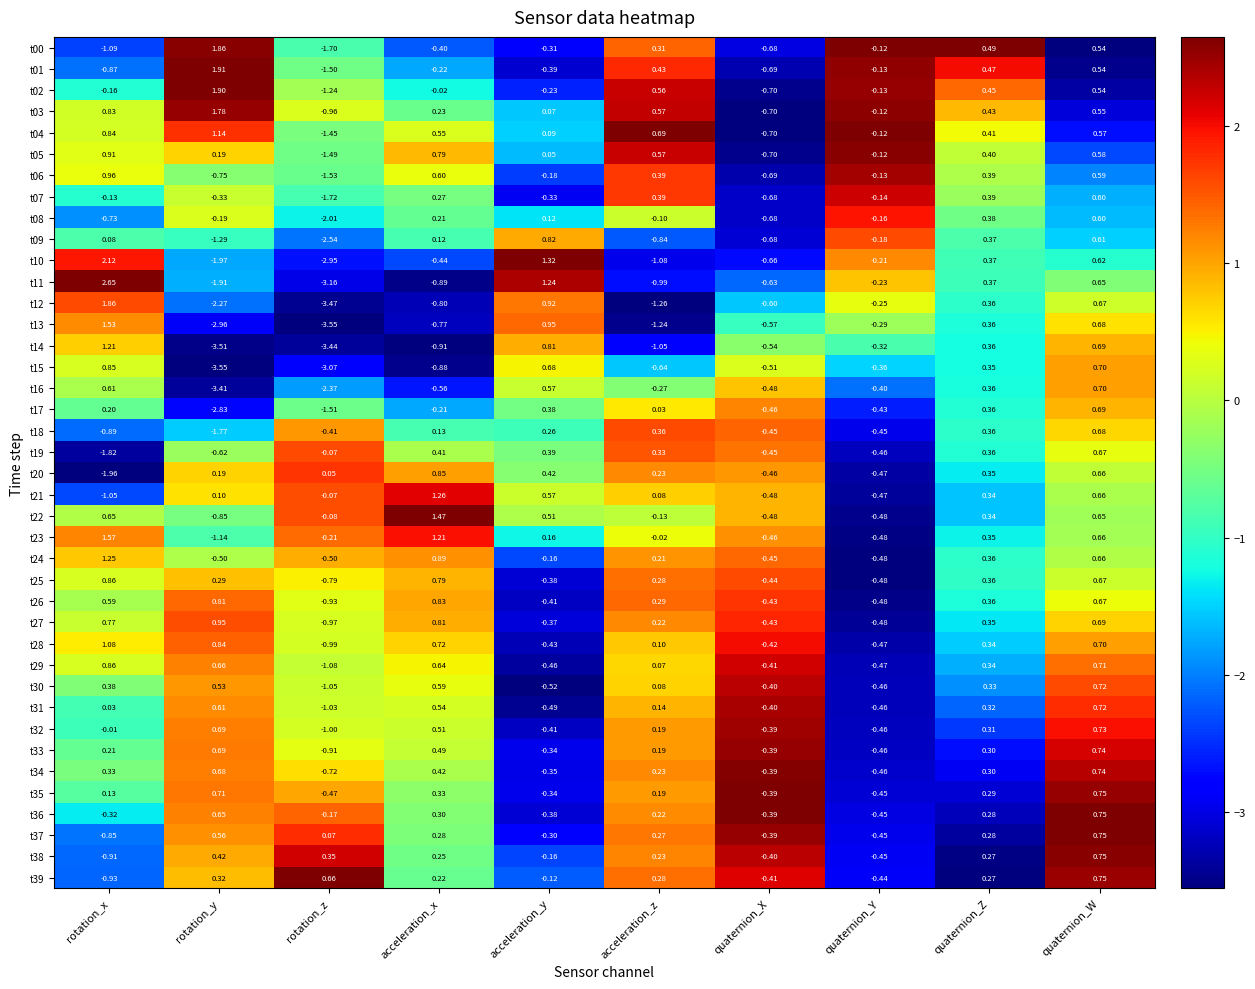

Which series has the widest spread of values?

t11